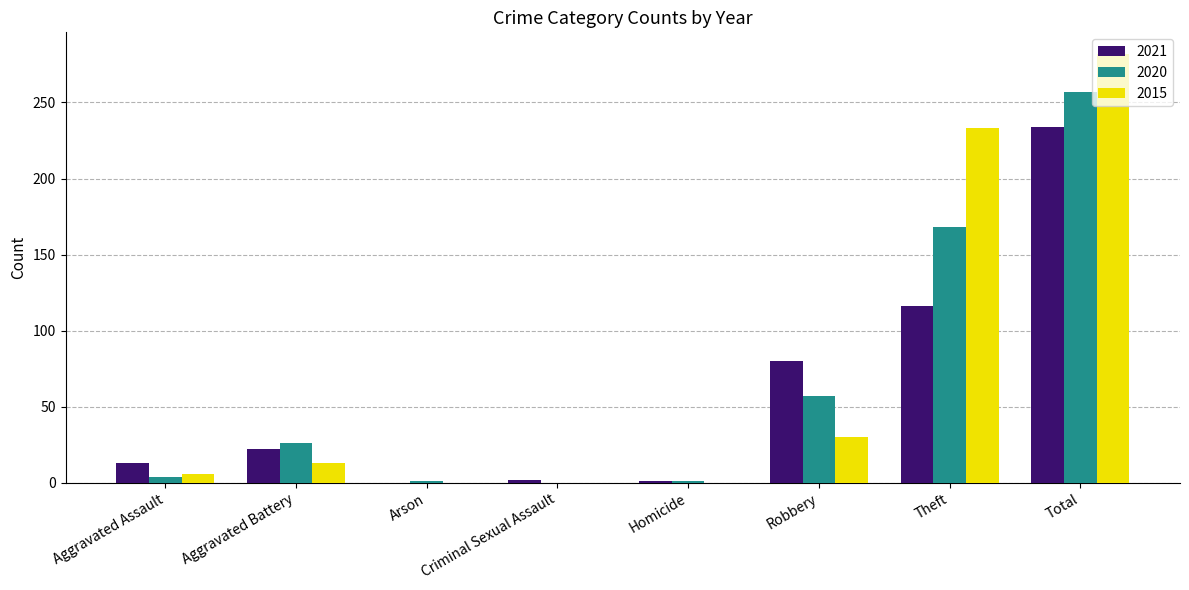

What value does the 2015 series have at Robbery?

30